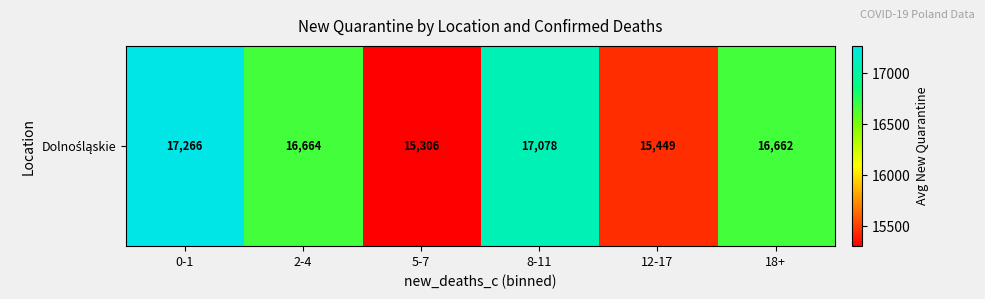

What is the difference between the maximum and minimum values?

1959.8